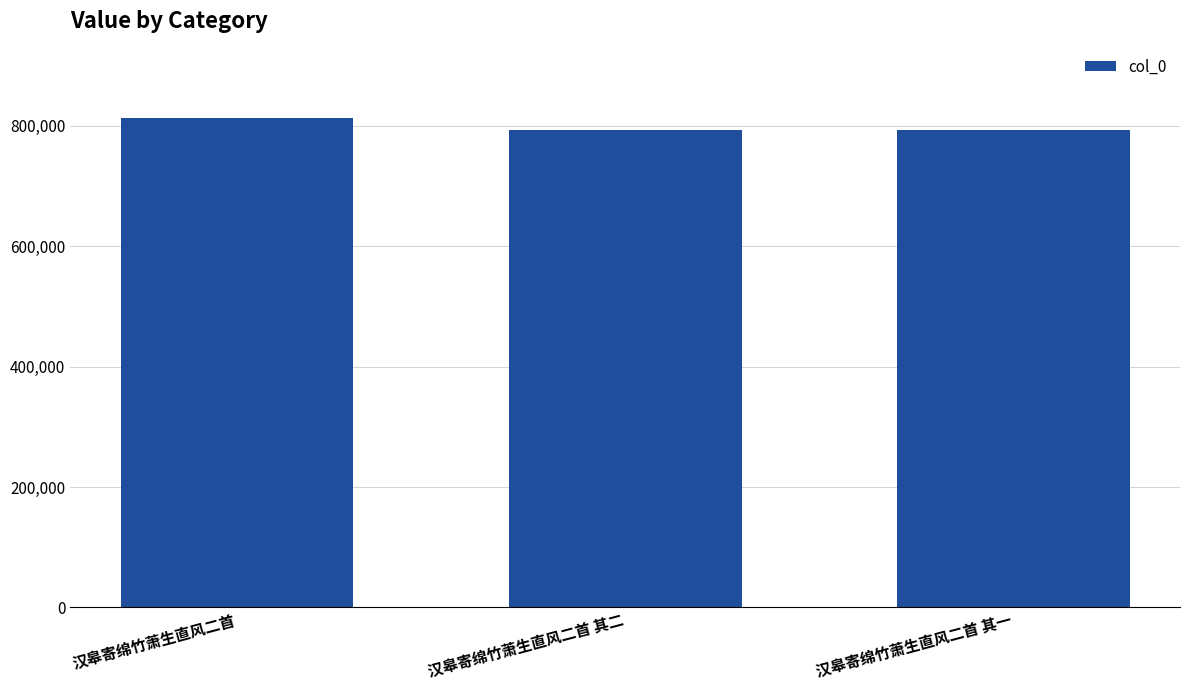

What is the minimum value shown in the chart?

793330